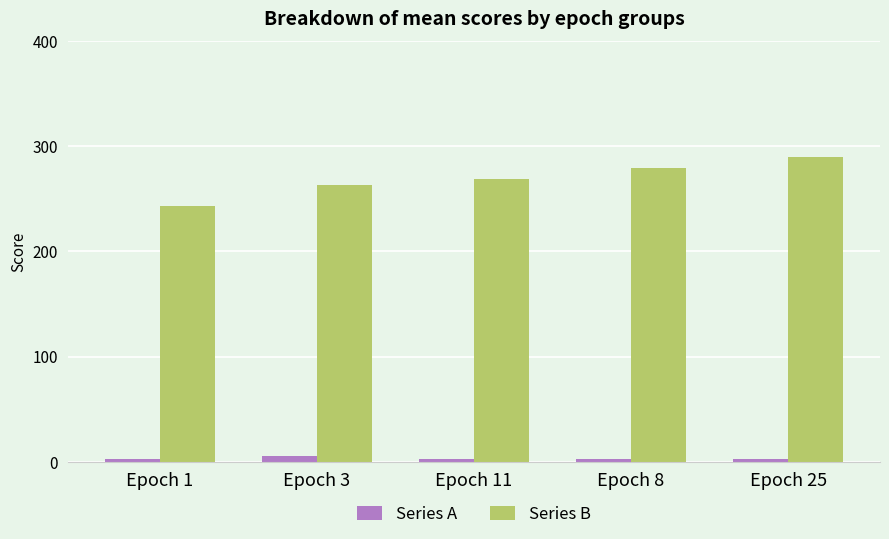

What is the label of the 5th bar from the right?

Epoch 1